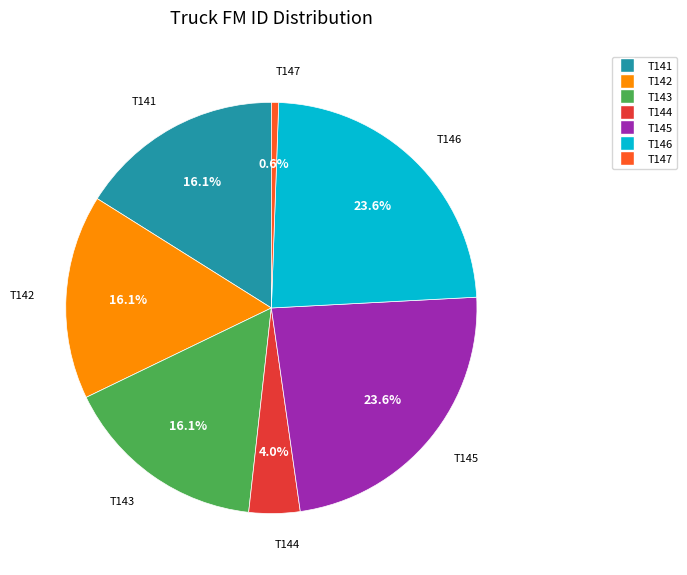

Which slice is the smallest?

T147